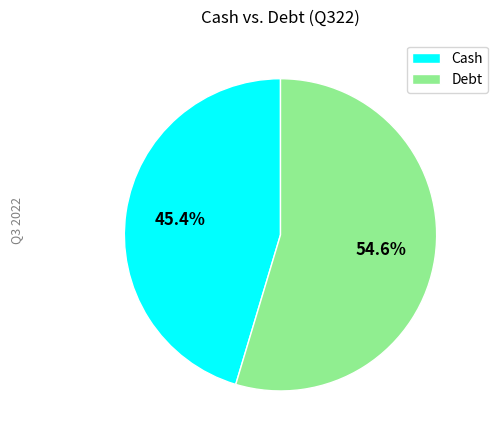

Rank the categories by value from lowest to highest.

Cash, Debt